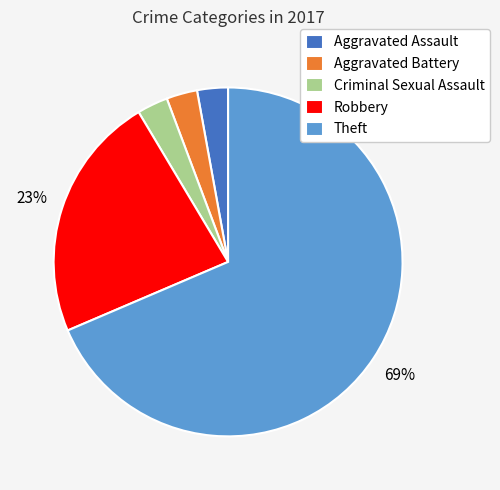

True or false: Aggravated Assault accounts for 3% of the total.

True